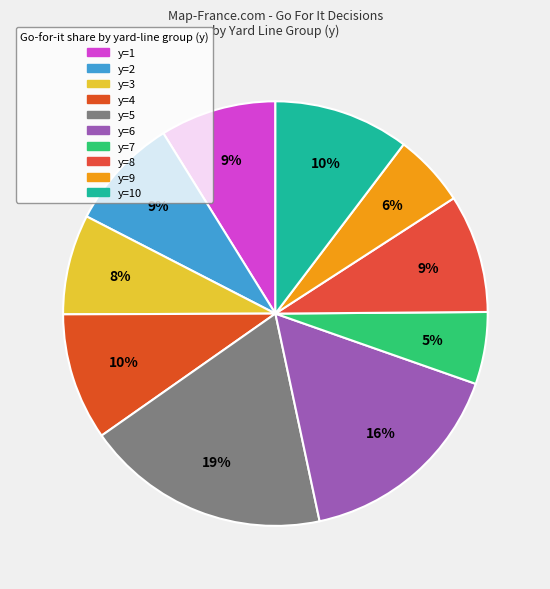

How many segments does this pie chart have?

10